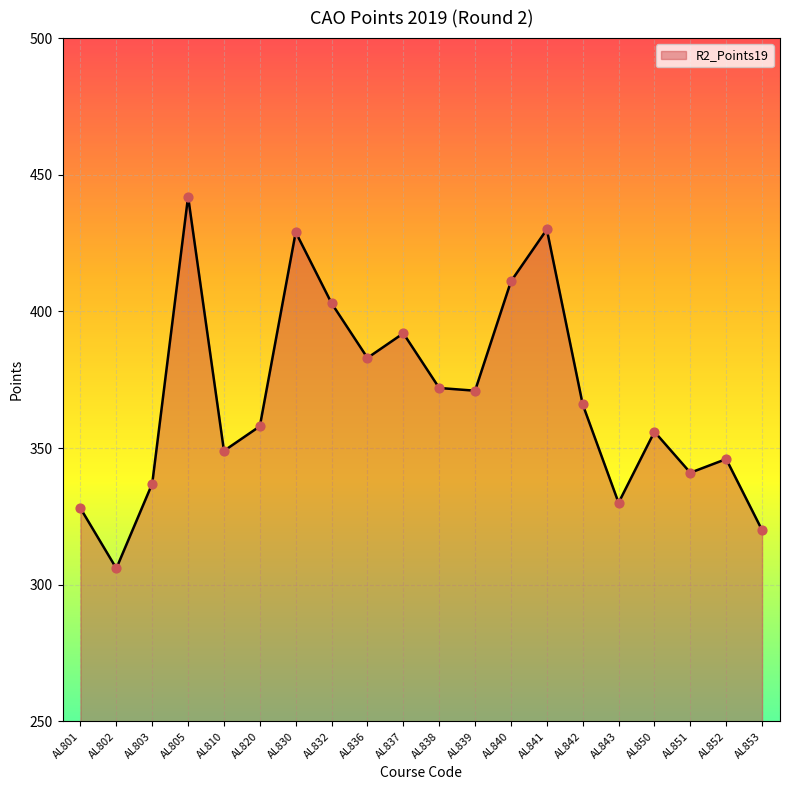

What is the change in value from AL810 to AL852?

-3